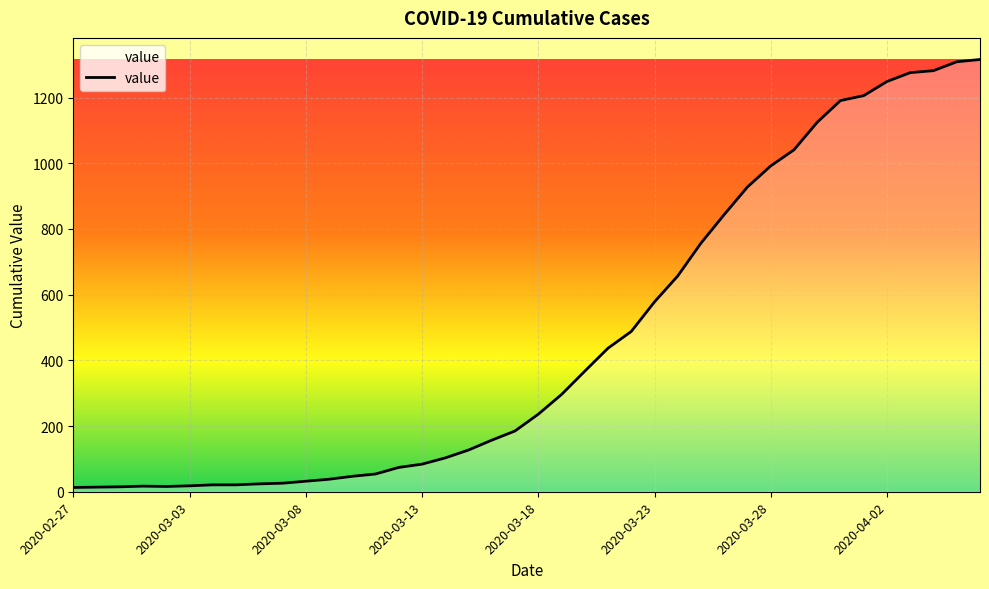

Does the chart have visible grid lines?

Yes